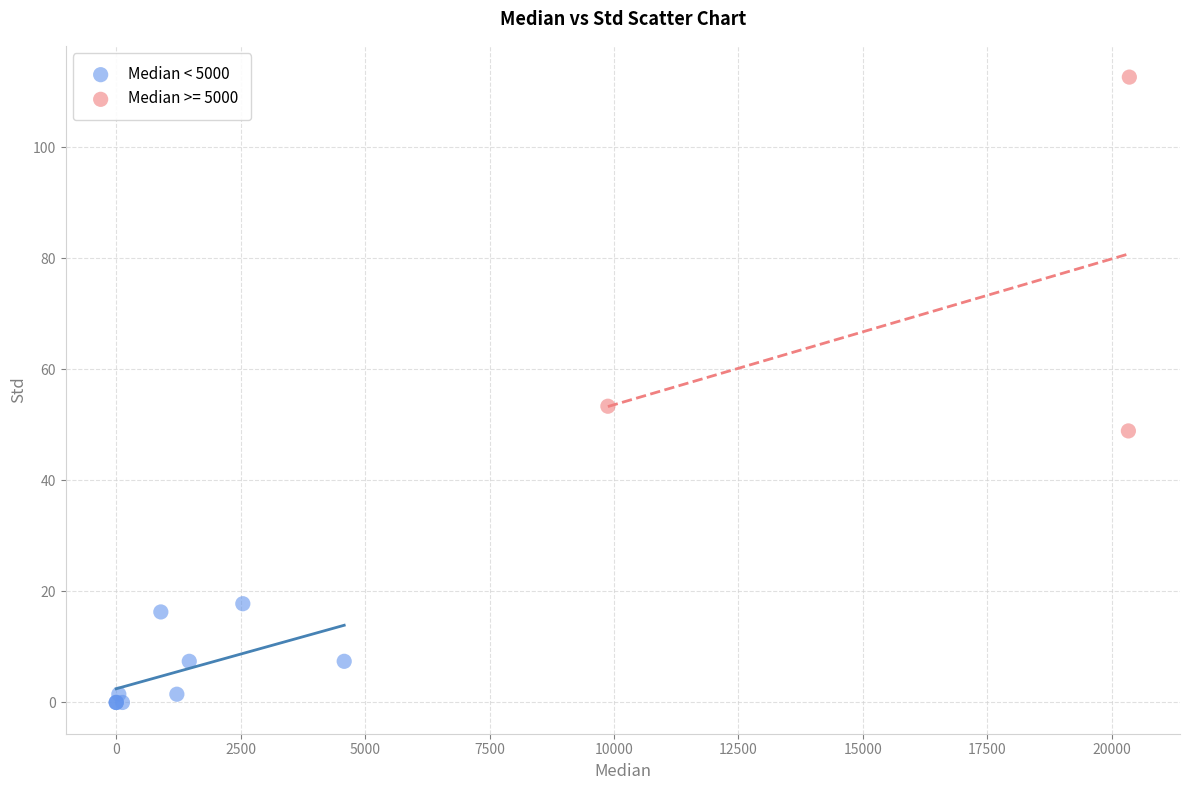

Which series has the widest spread of Y values?

Median >= 5000